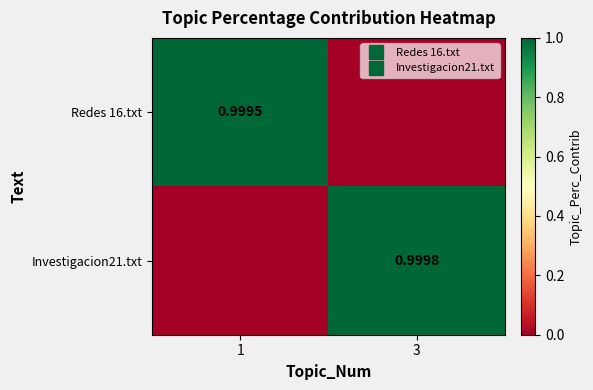

What is the maximum value for Redes 16.txt?

1.0